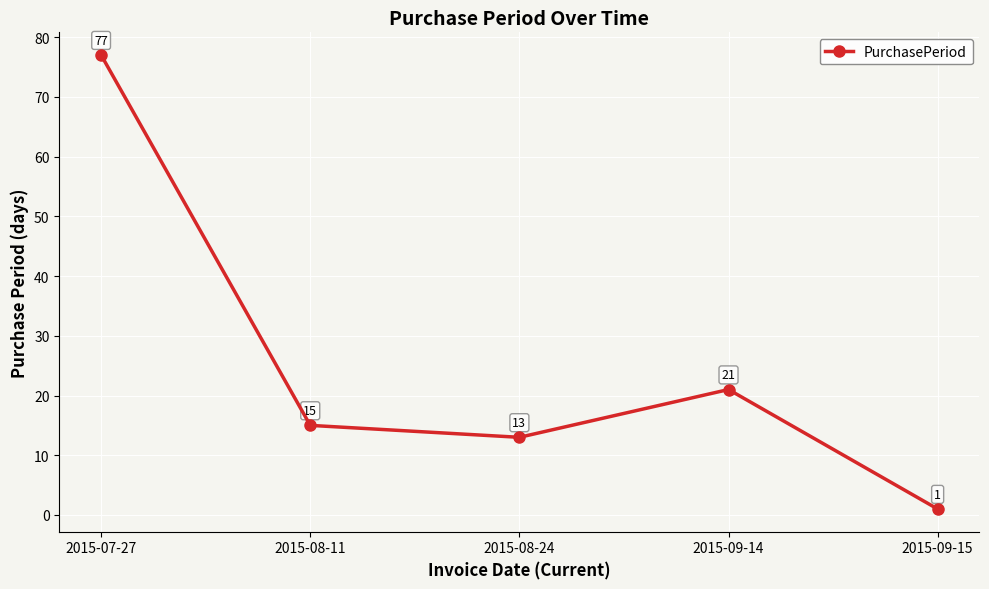

True or false: the data shows 136 at 2015-07-27.

False